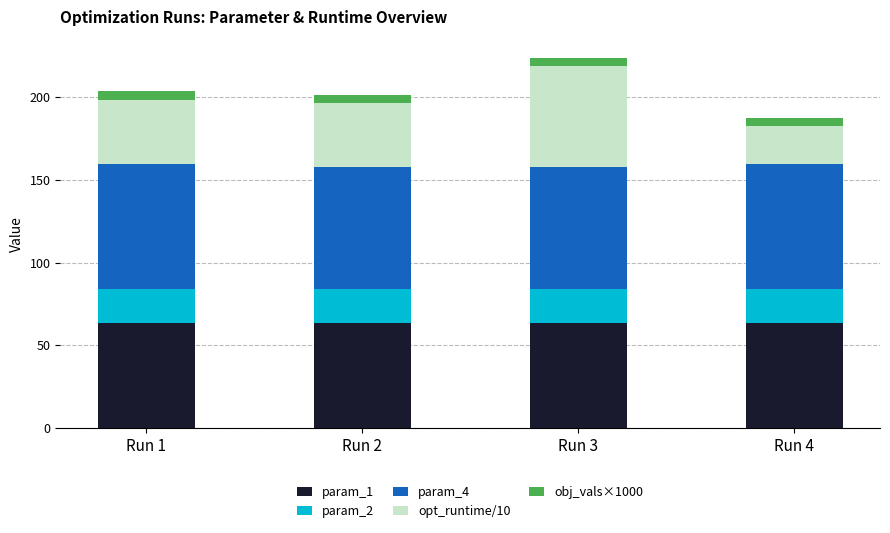

What is the total value across all series at Run 3?

223.7